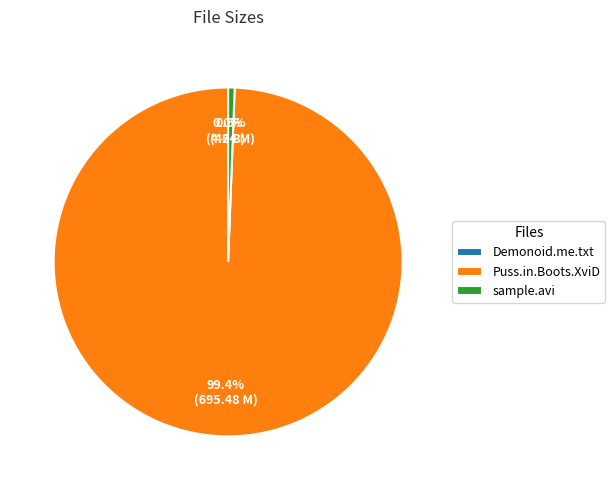

How much of the chart is everything except sample.avi?

99.4%